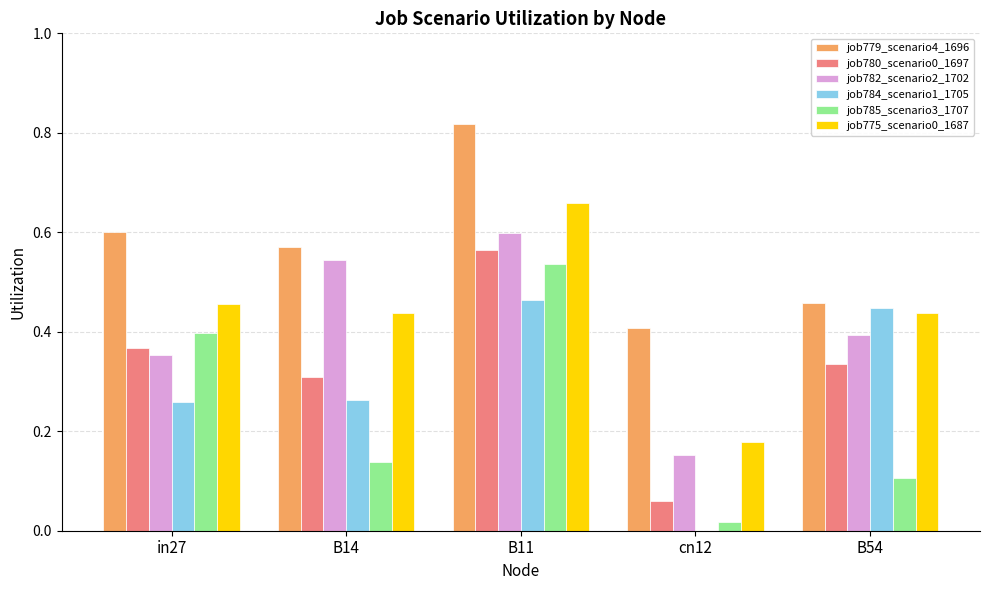

Which category has the highest value across all series?

B11